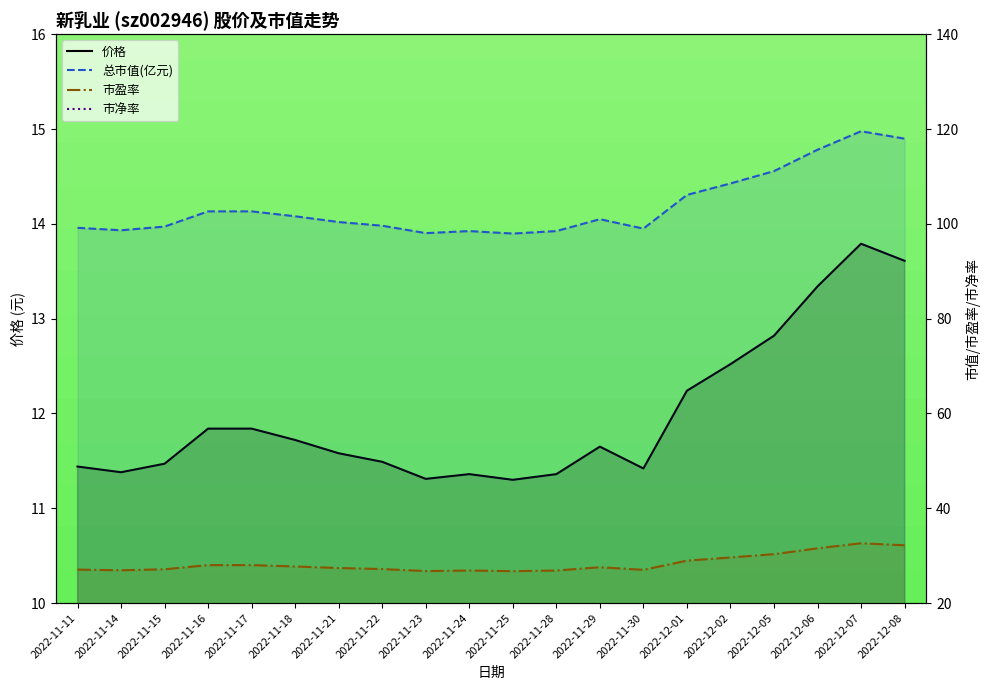

What is the average value of the 总市值(亿元) series?

103.8